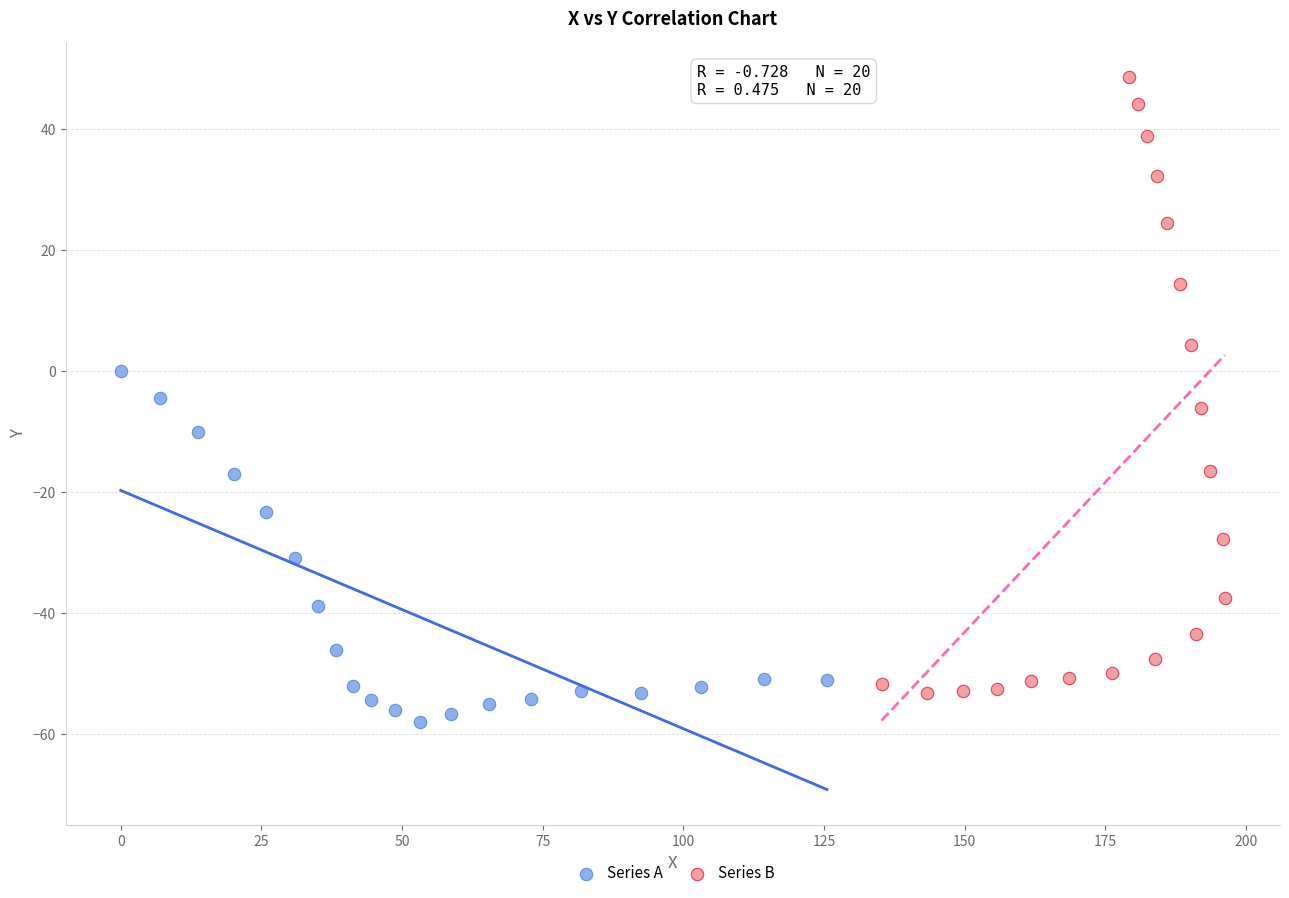

What are all the series names shown in the legend?

Series A, Series B